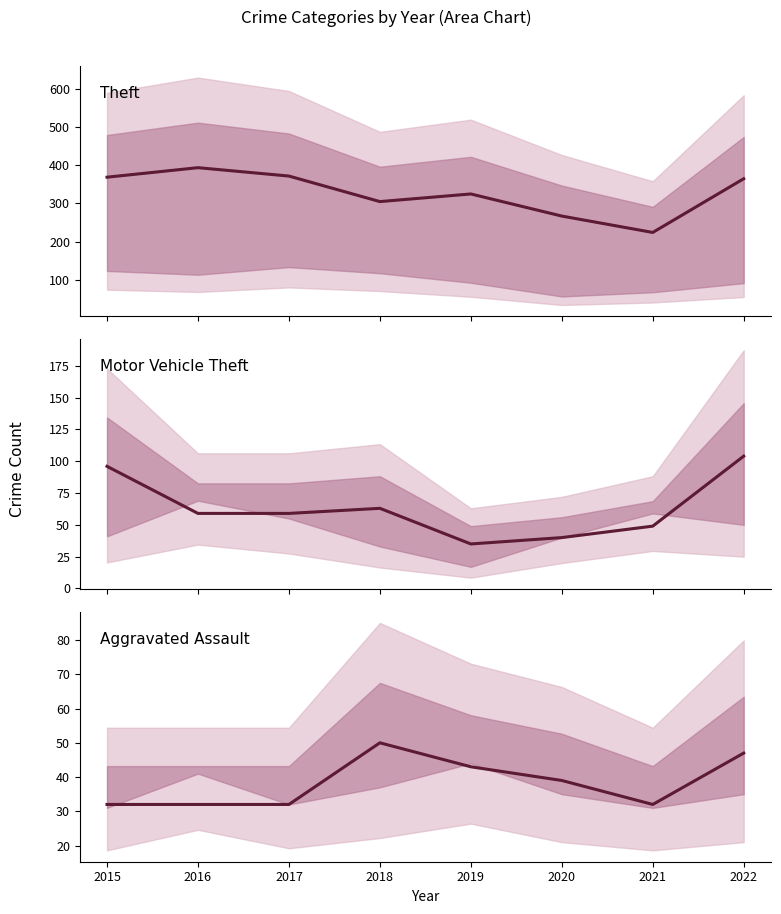

What is the sum of the Theft values at 2016 and 2020?

661